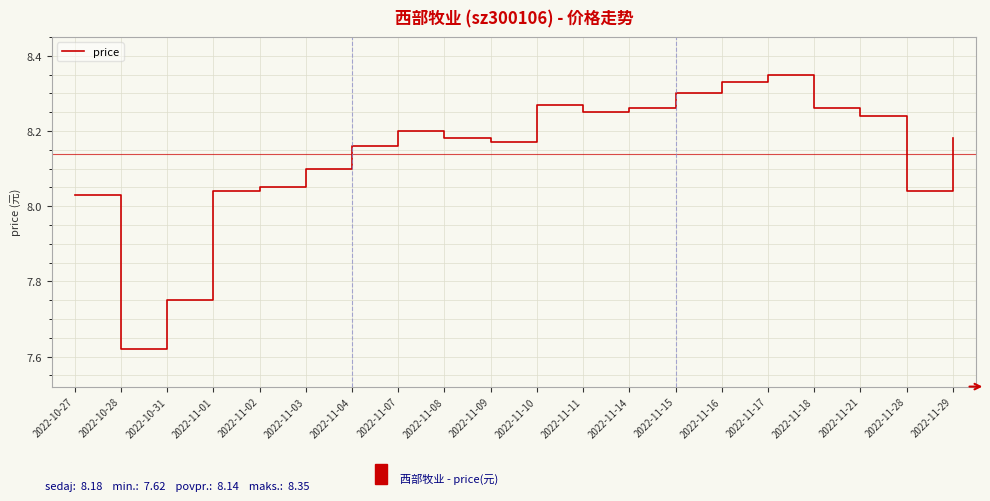

True or false: the data shows 12.9 at 2022-11-09.

False